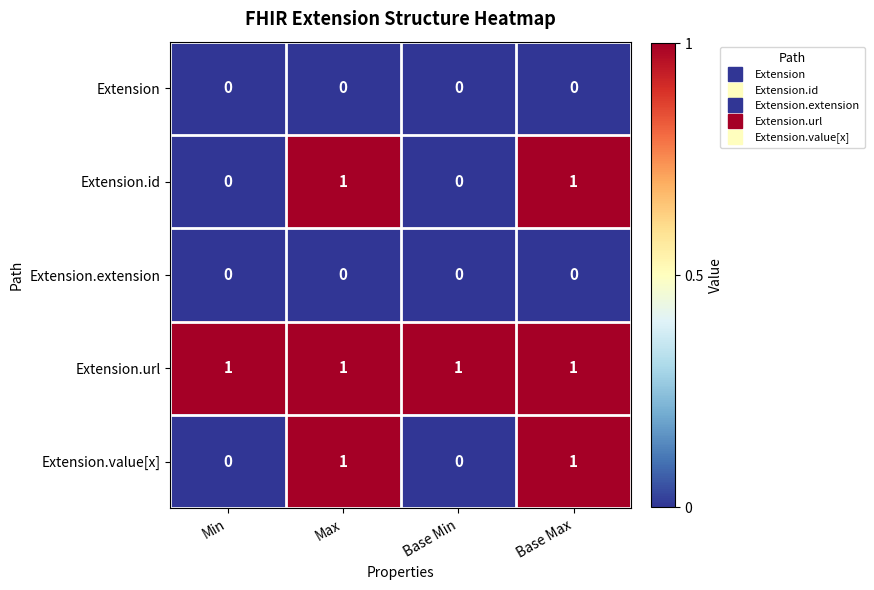

Which series has the largest total across all categories?

Extension.url